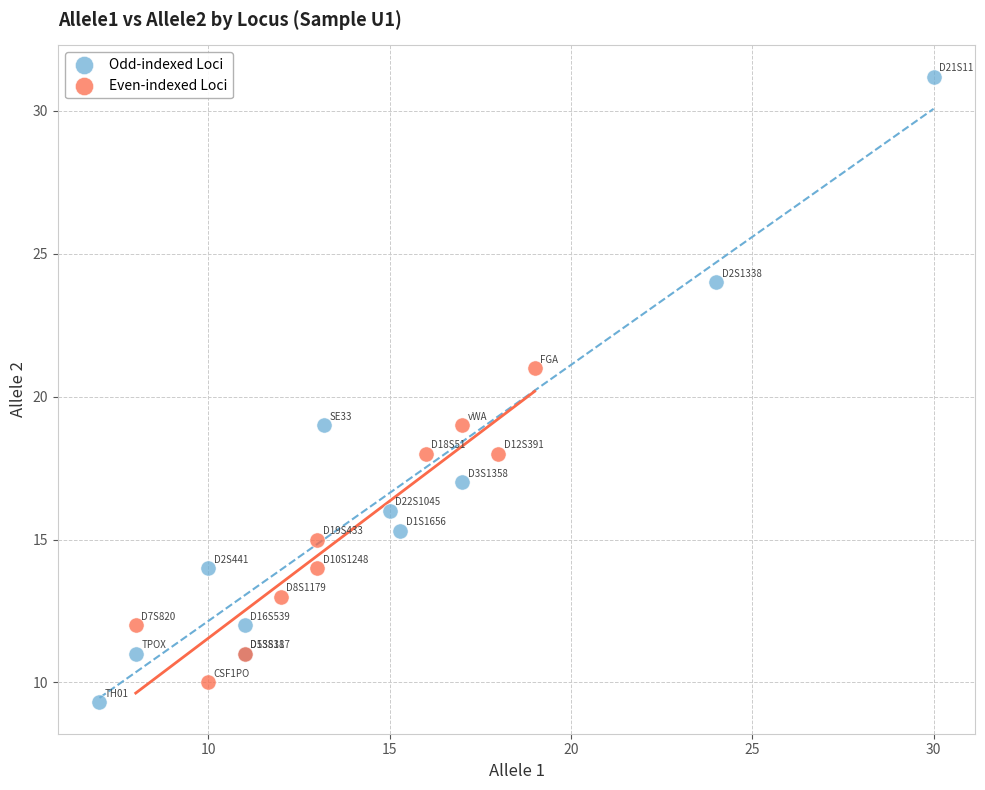

What are all the series names shown in the legend?

Odd-indexed Loci, Even-indexed Loci